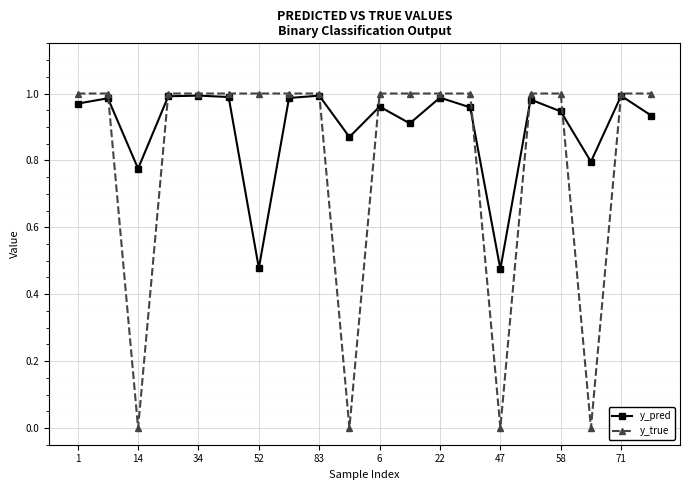

List the series in order of their overall mean, lowest first.

y_true, y_pred